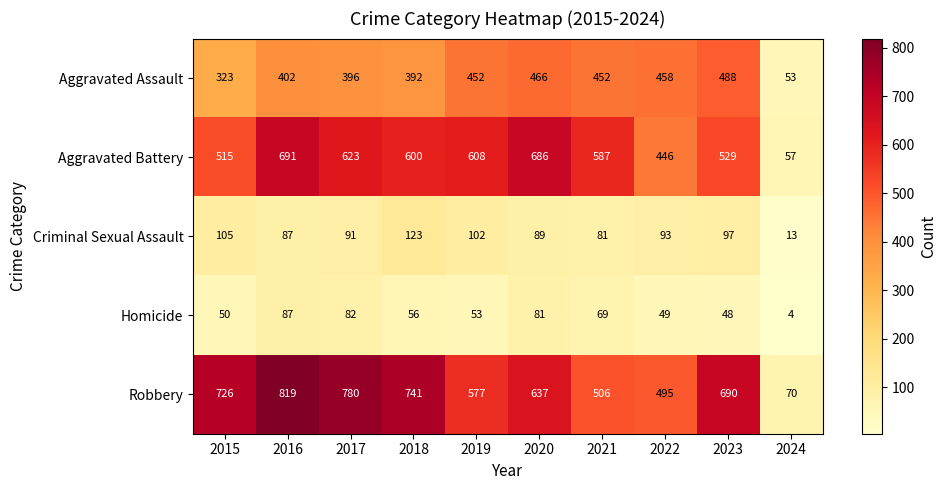

What is the difference between the Homicide values at 2022 and 2019?

4